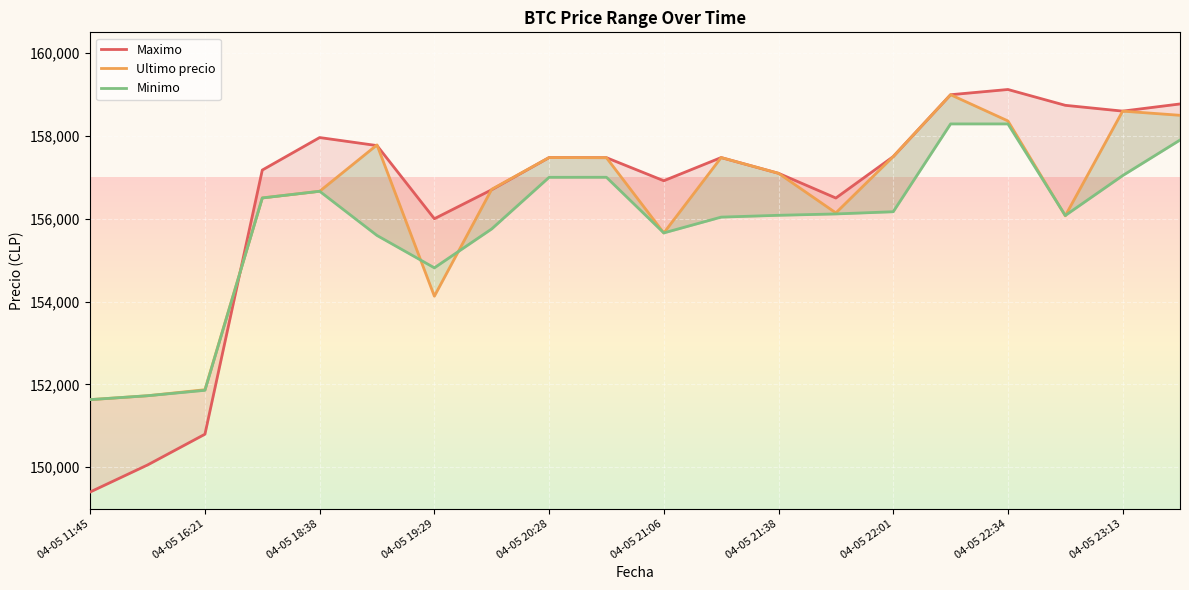

At which category is the sum across all series the highest?

15